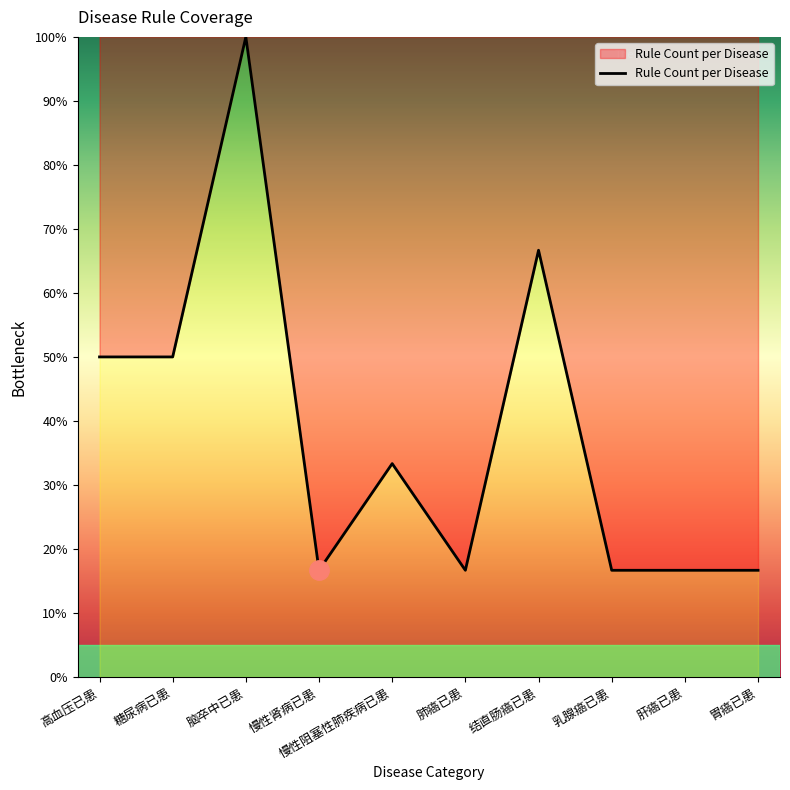

How many lines are shown in the chart?

1